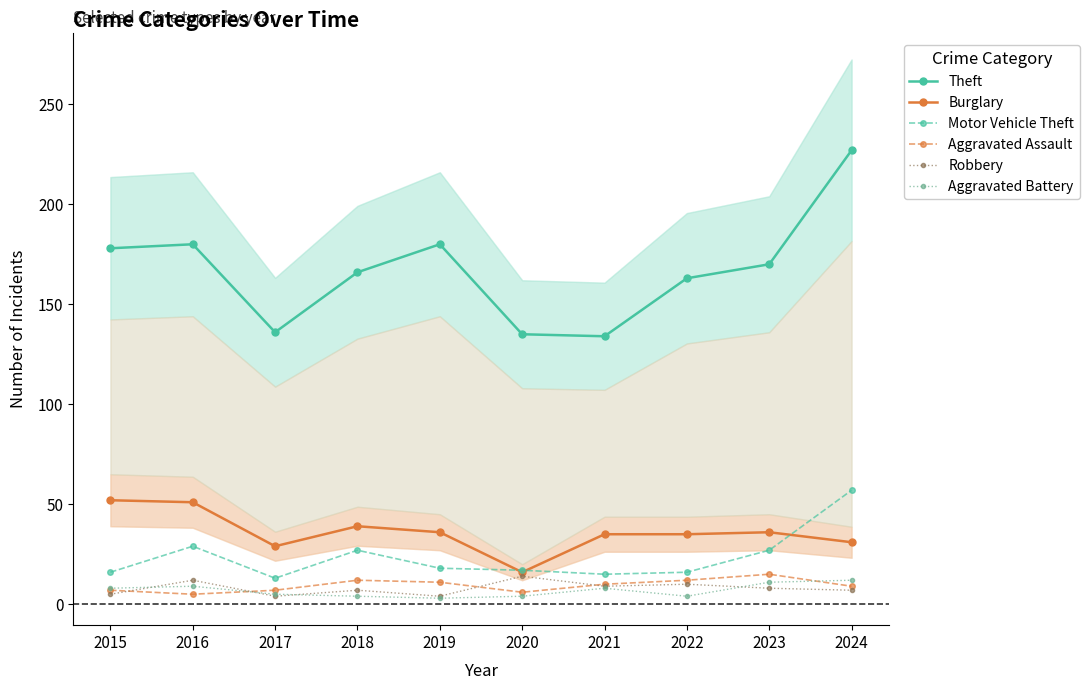

What are all the series names shown in the legend?

Theft, Burglary, Motor Vehicle Theft, Aggravated Assault, Robbery, Aggravated Battery